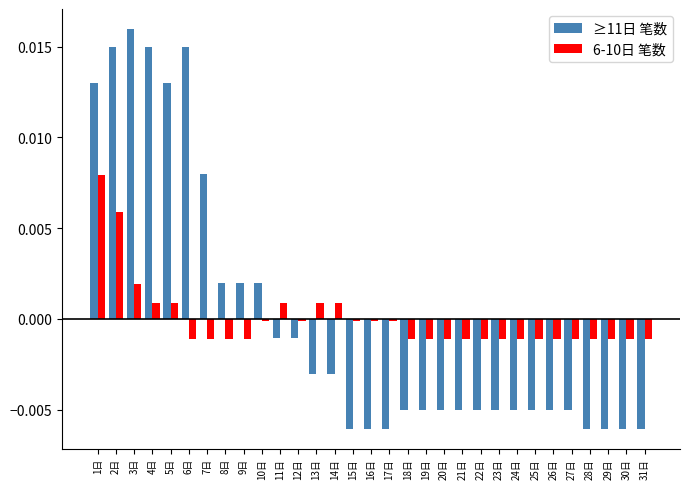

Is the value of 6-10日 笔数 at 8日 greater than the value of ≥11日 笔数 at 30日?

Yes